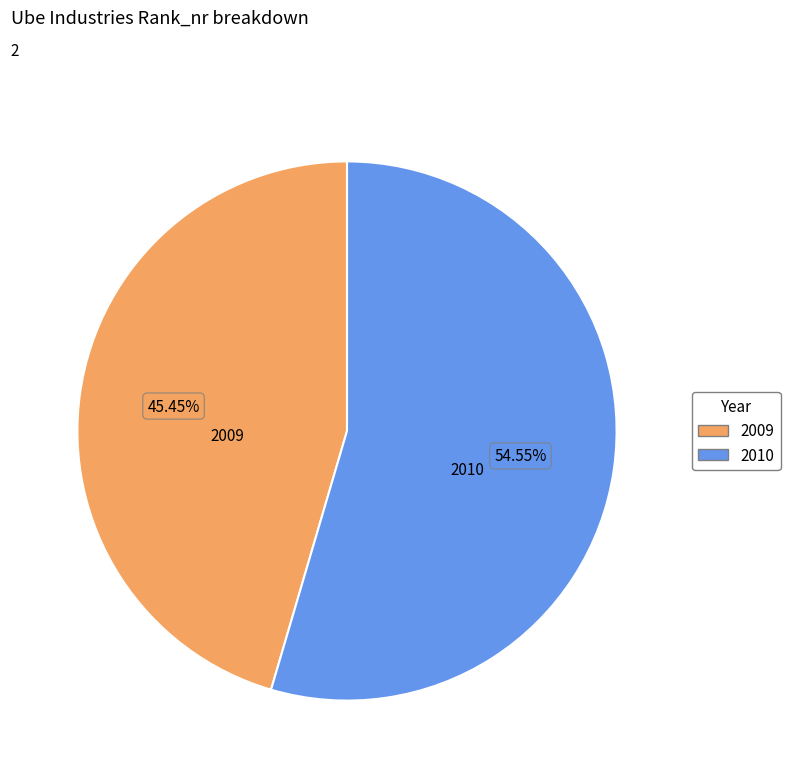

True or false: 2009 accounts for 45% of the total.

True